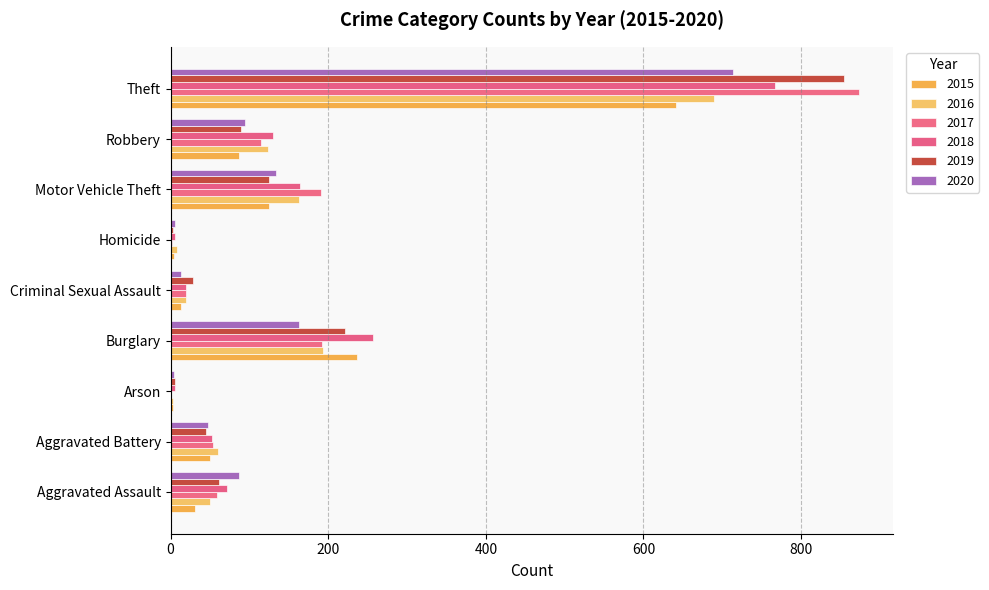

What is the sum of the 2018 values at Burglary and Arson?

263